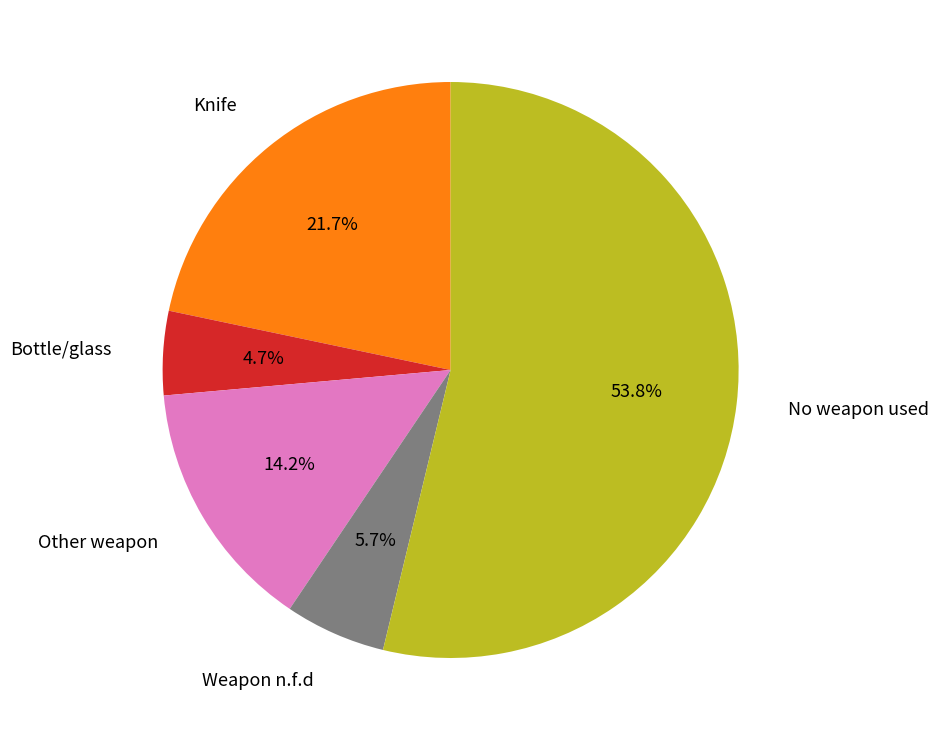

How many slices are in this pie chart?

5